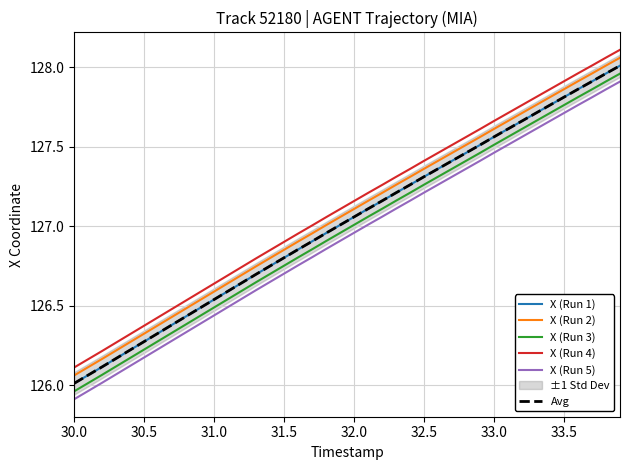

What is the greatest value displayed?

128.1